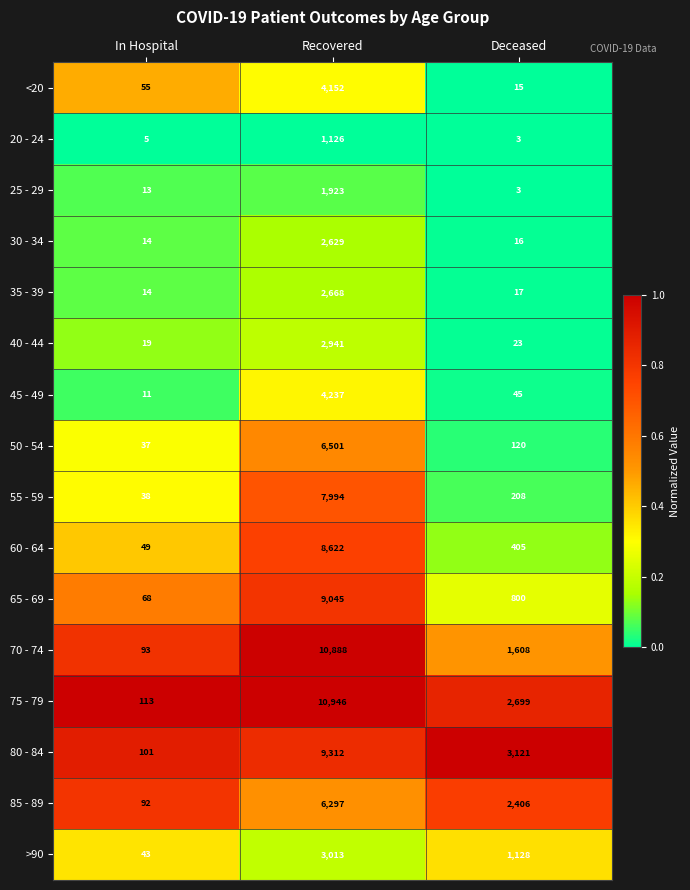

Which series has the largest range (max minus min)?

75 - 79